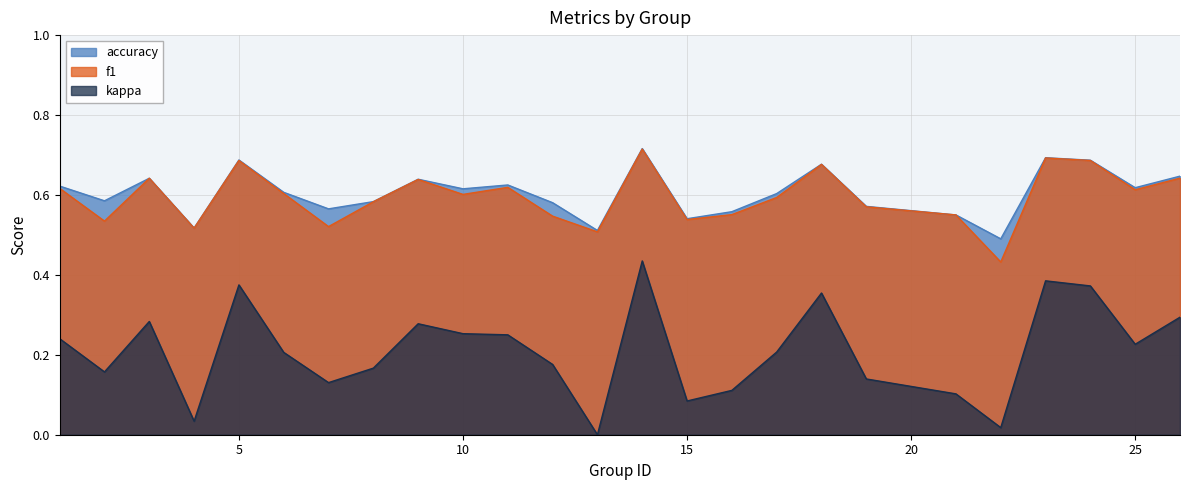

What is the value of the kappa point at the 23rd from the left?

0.4